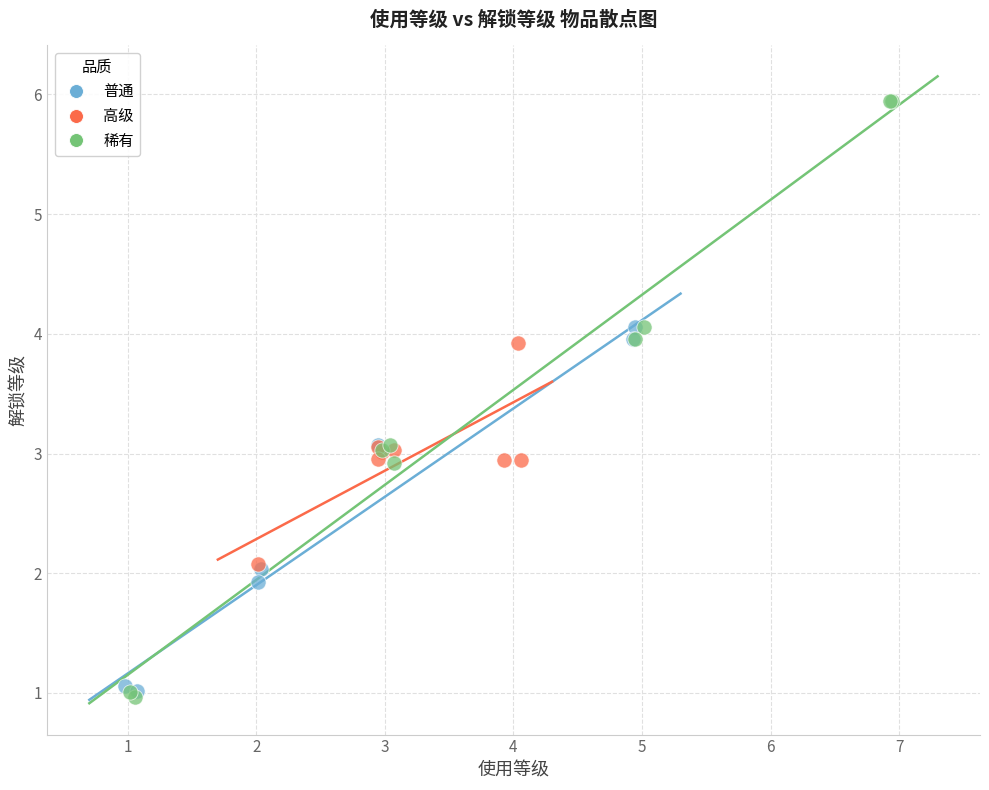

Which series has the largest Y range (max minus min)?

稀有